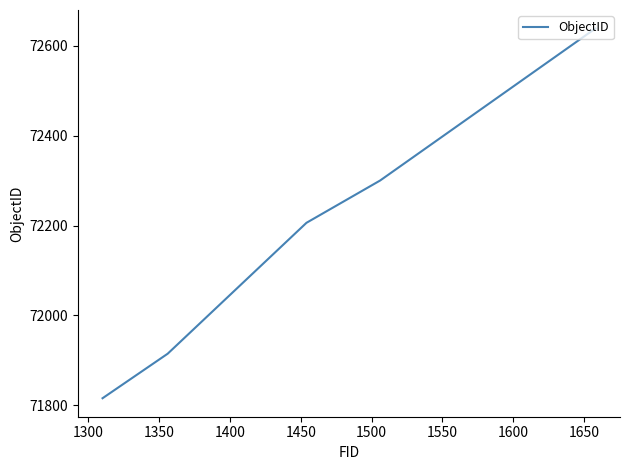

What is the average value?

72175